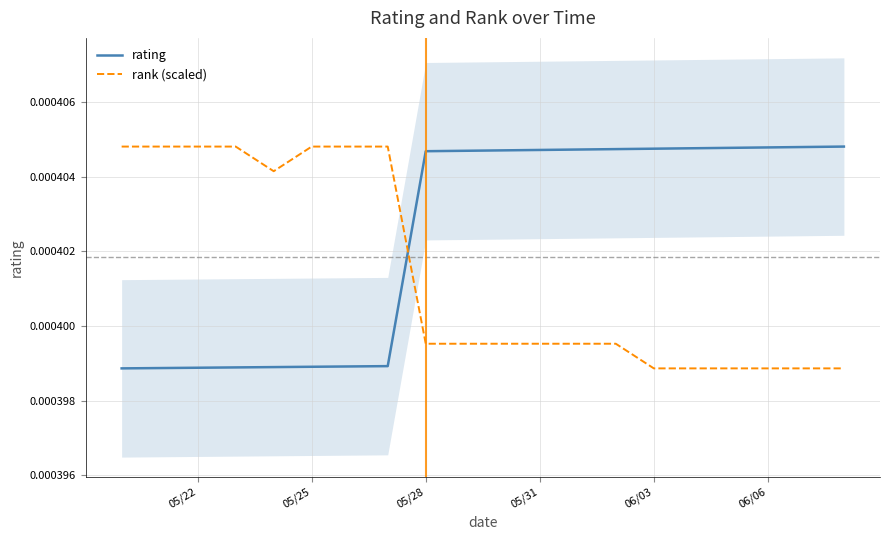

Which series ends up on top after the final intersection of rating and rank (scaled)?

rating